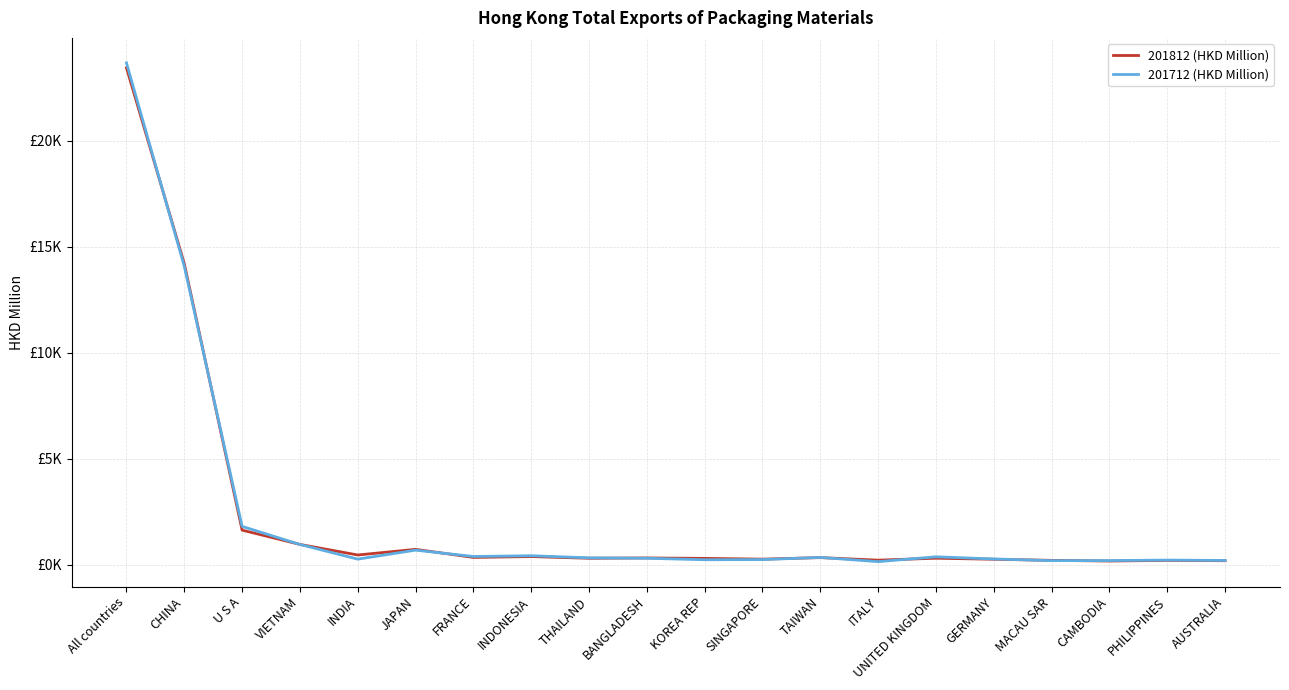

List the series in order of their peak value, lowest first.

201812 (HKD Million), 201712 (HKD Million)